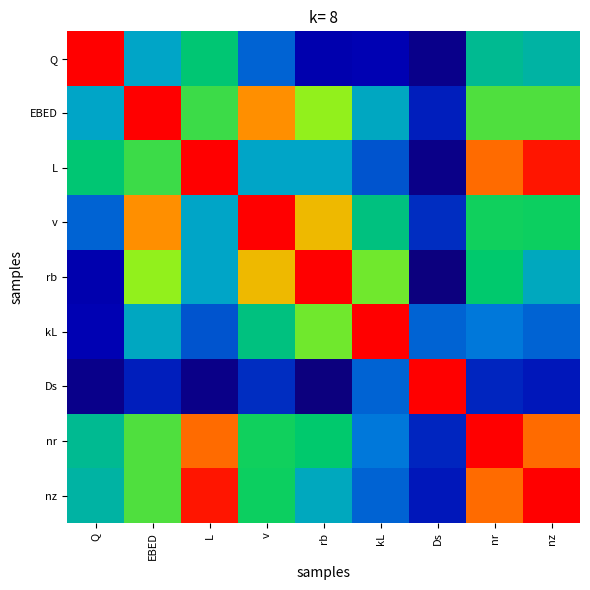

What is the total value across all series at kL?

3.7